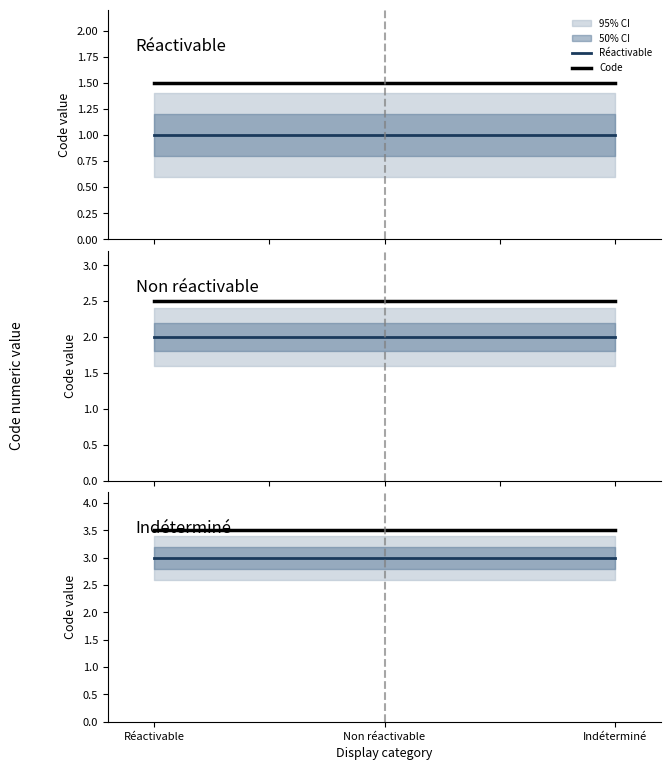

List the series in order of their overall mean, highest first.

Indéterminé, Non réactivable, Code, Réactivable